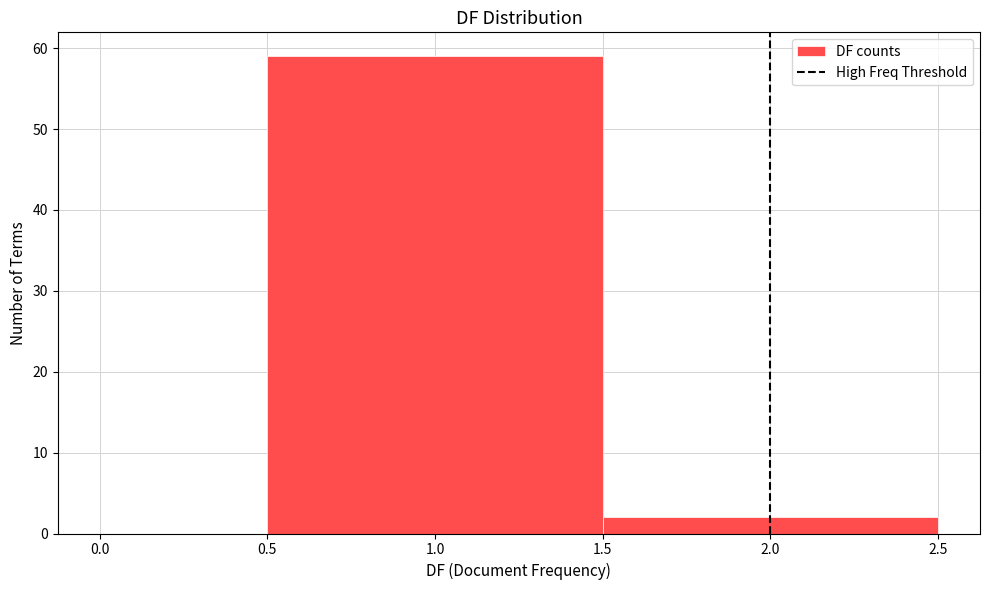

Reading left to right, transcribe this chart: for each bar, give the range it covers on the x-axis and its height. The values are not printed on the chart, so give them approximately, as read against the axis.

0.0 to 0.5: 0
0.5 to 1.5: 59
1.5 to 2.5: 2